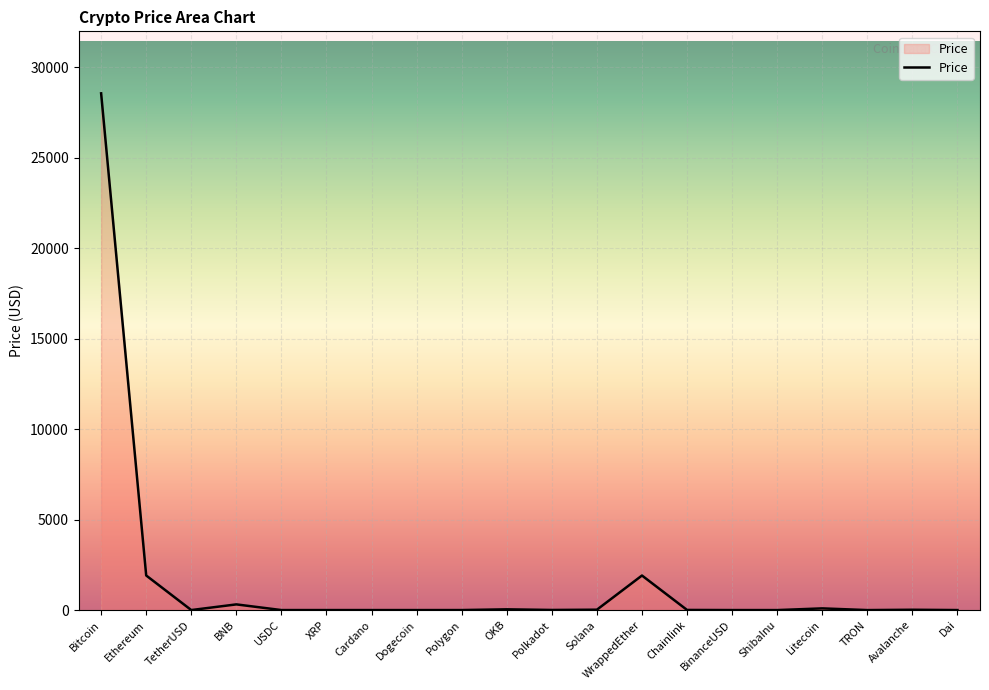

What is the difference between the maximum and minimum values?

28553.8